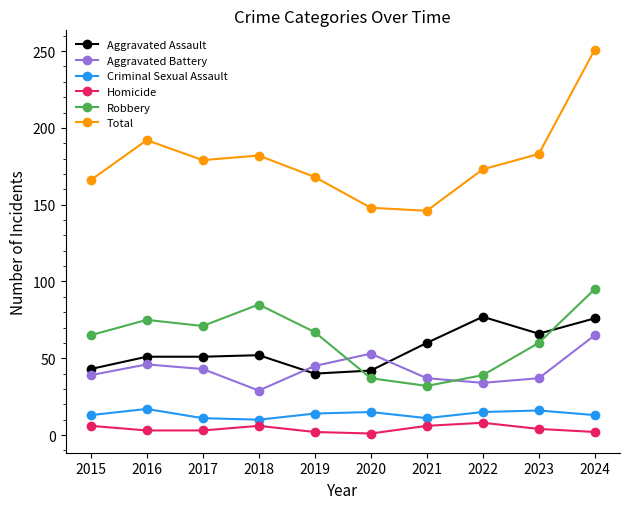

What is the average value of the Total series?

179